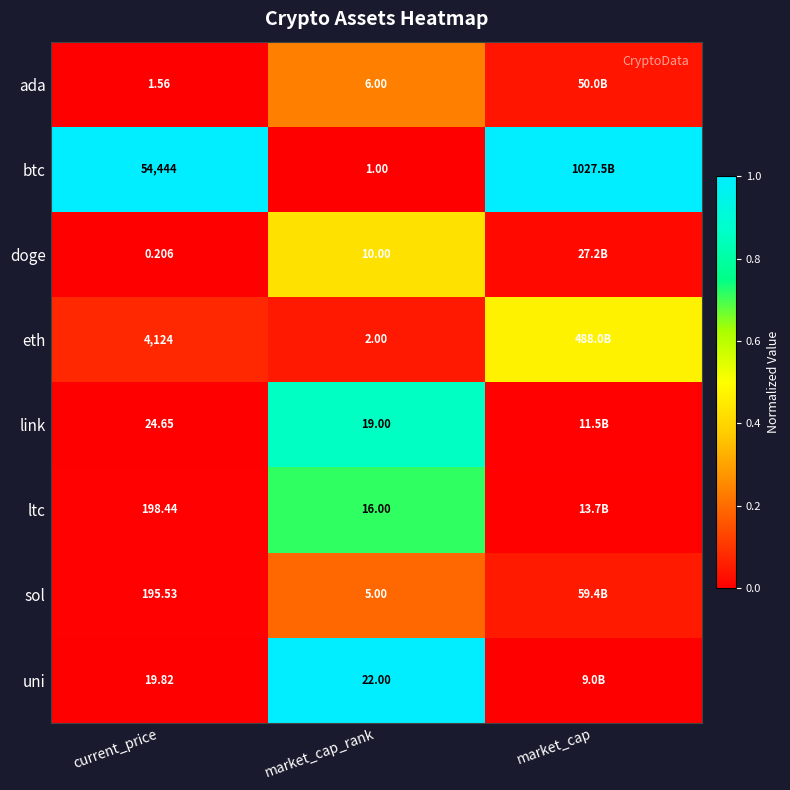

Rank the series at market_cap_rank from highest to lowest value.

uni, link, ltc, doge, ada, sol, eth, btc